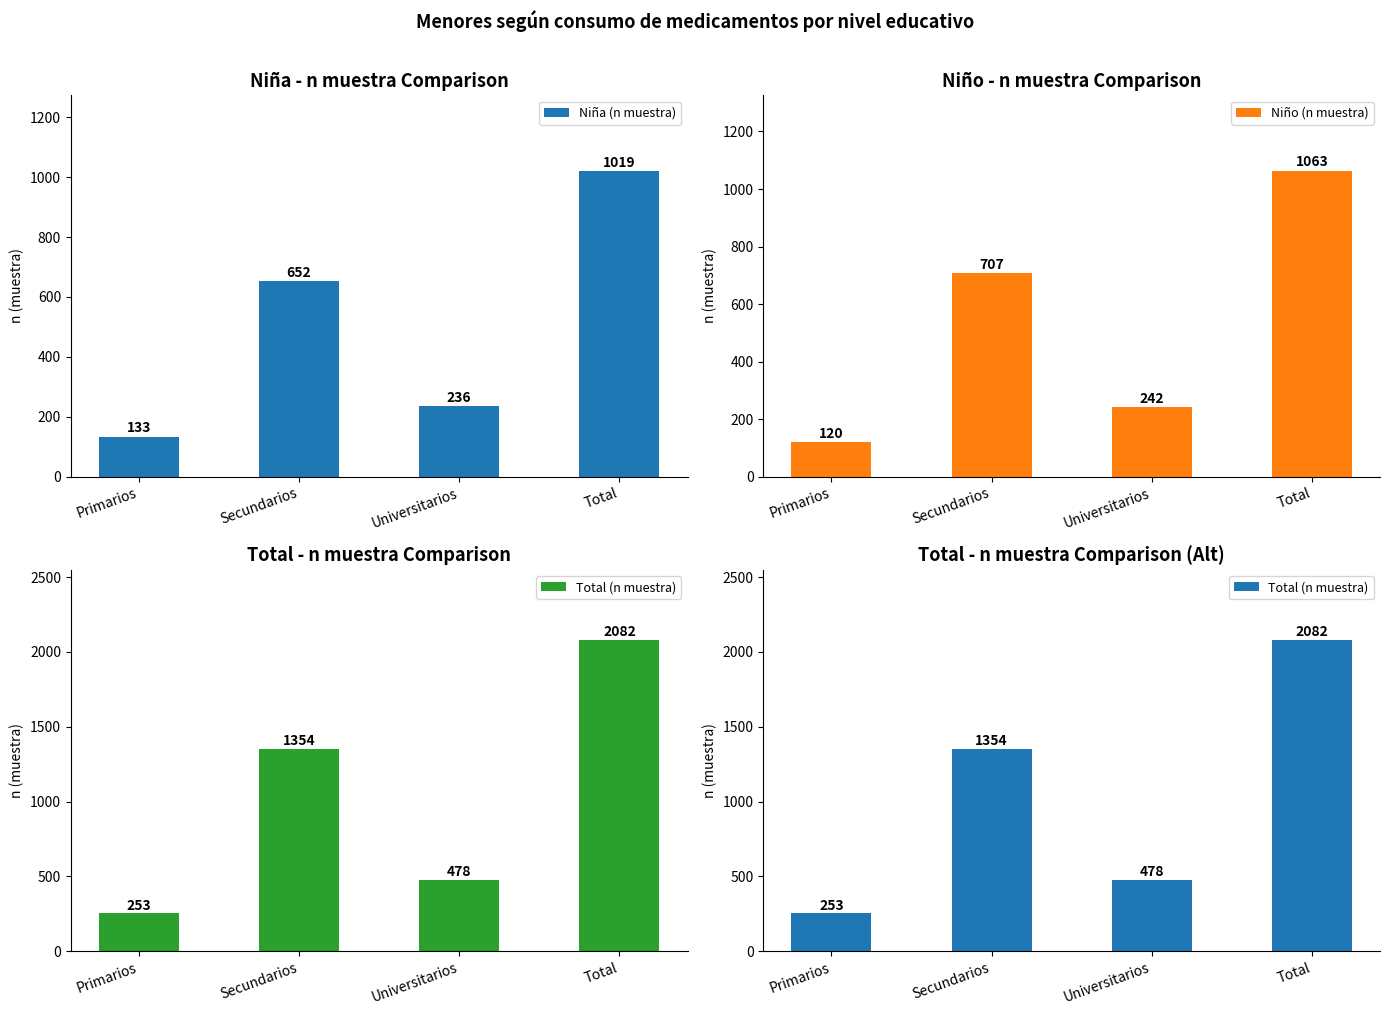

What is the average value of the Total (n muestra) series?

1042